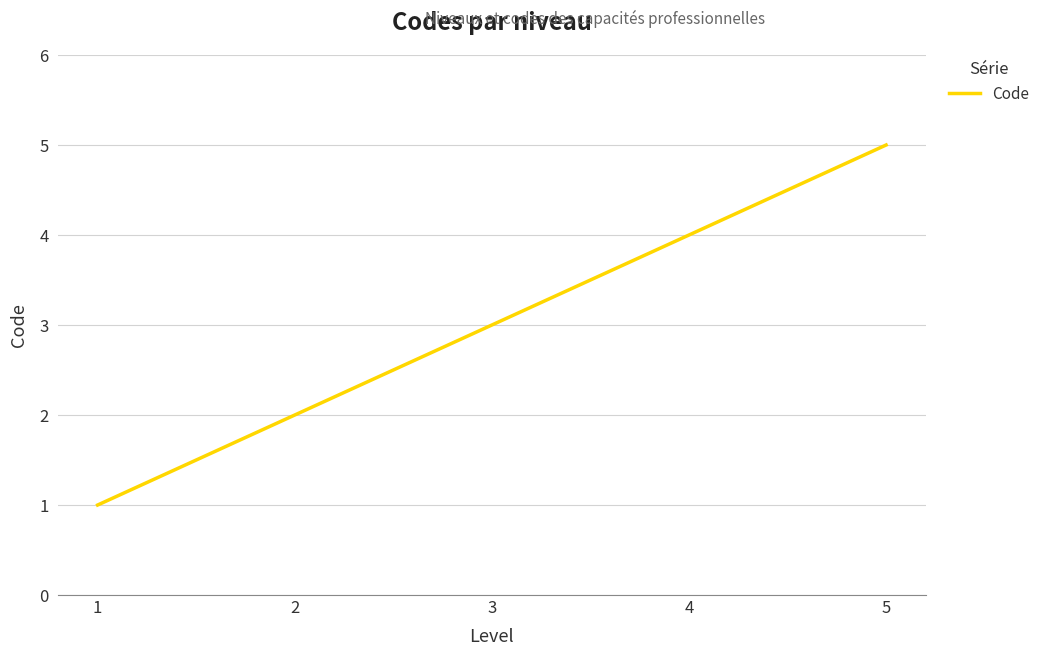

True or false: there are more than 0 points higher than both neighbors.

False